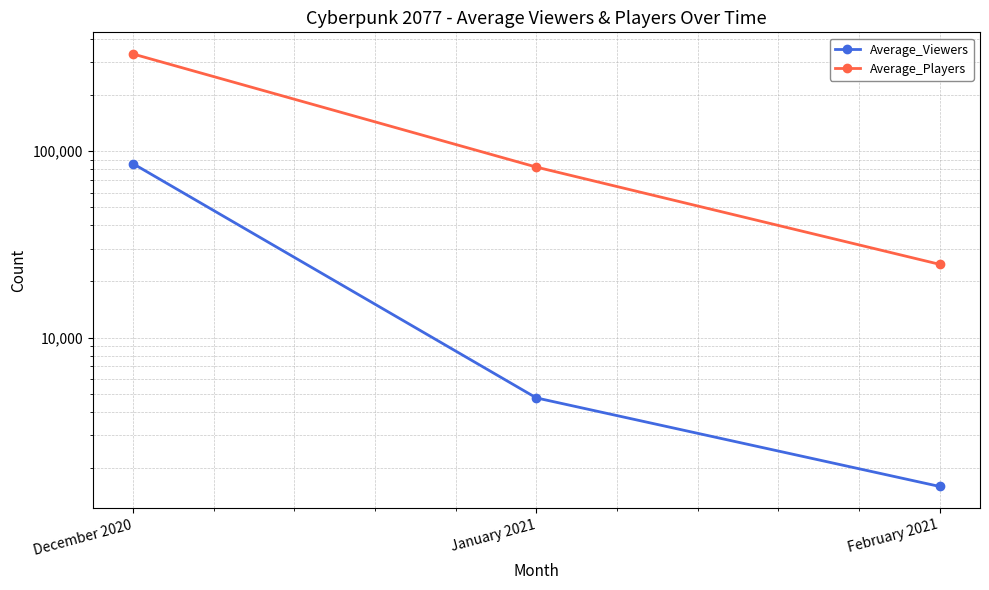

At which category is the sum across all series the highest?

December 2020